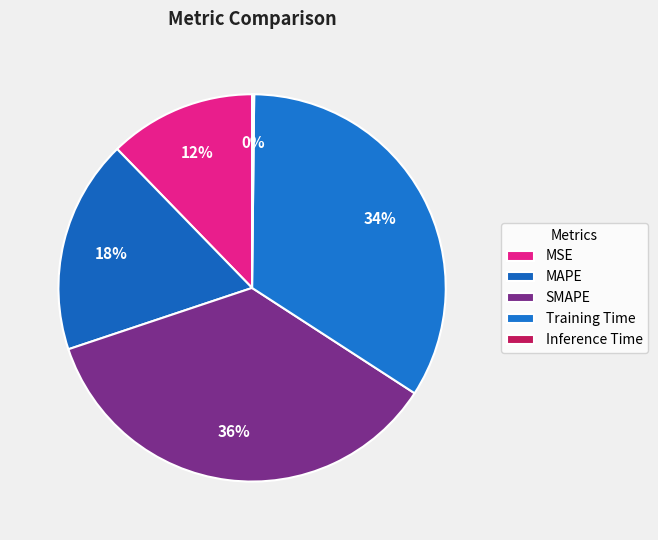

What is the change in value from MAPE to Training Time?

+0.9